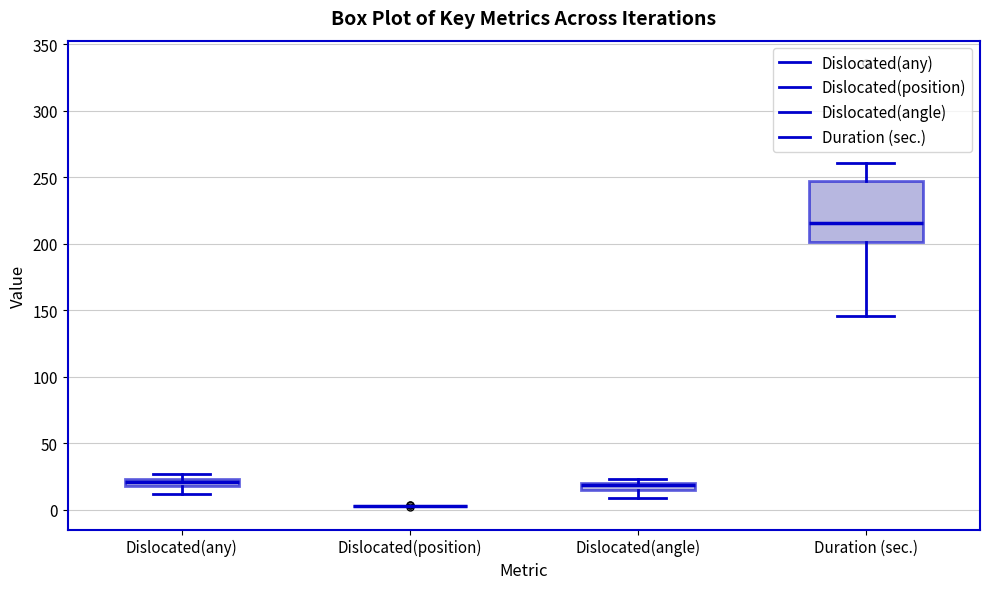

Which box is the tallest, from its lower edge to its upper edge?

Duration (sec.)